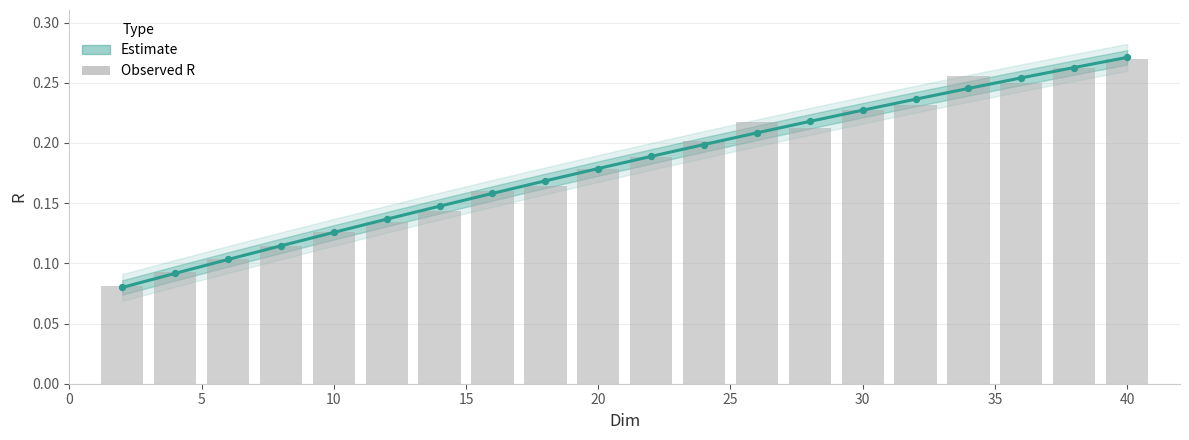

Which series has the largest total across all categories?

Observed R